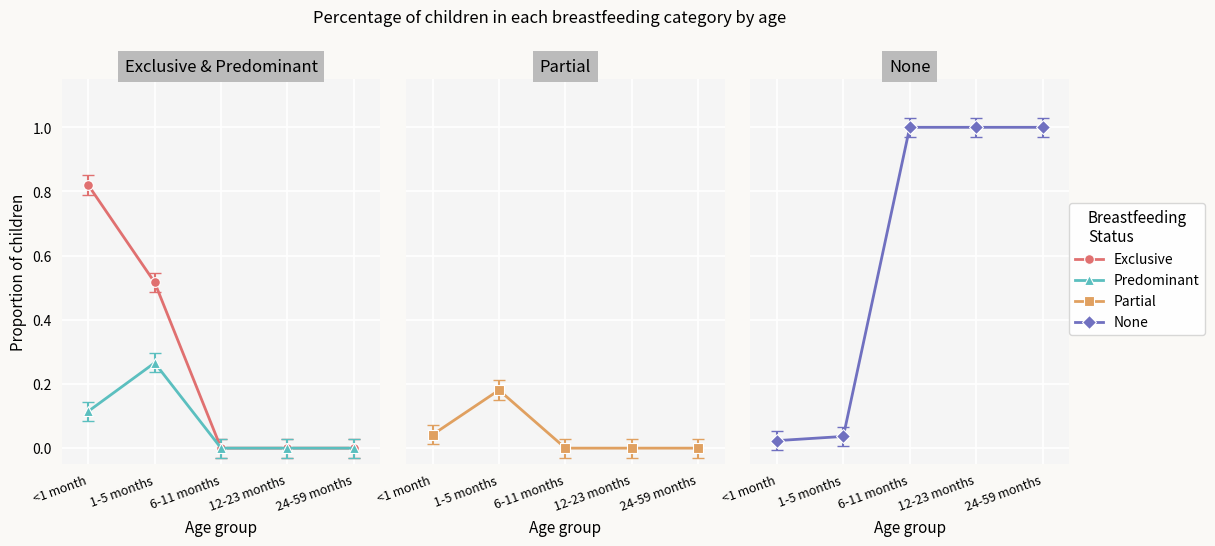

How many values in the Partial series exceed 0?

2